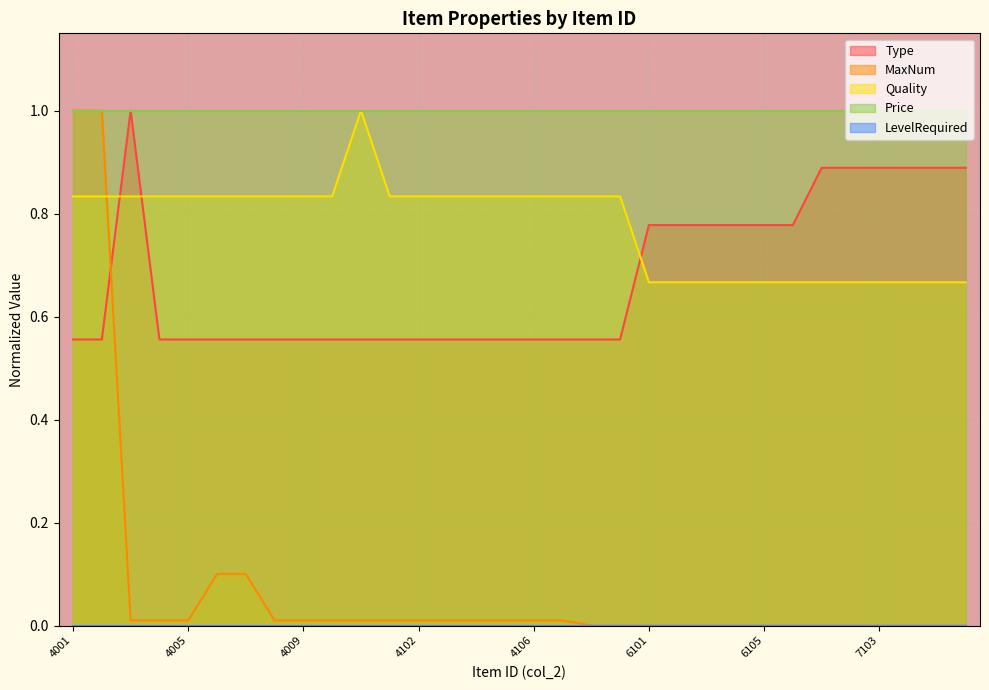

In Quality, how many points are higher than both neighbors (excluding endpoints)?

1